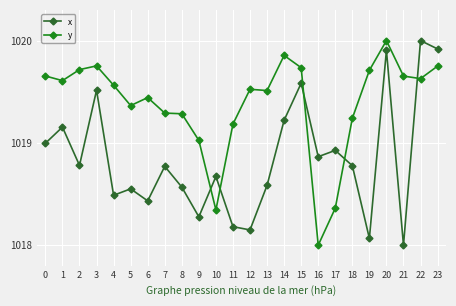

The y series shows 1792.2 at 7. True or false?

False